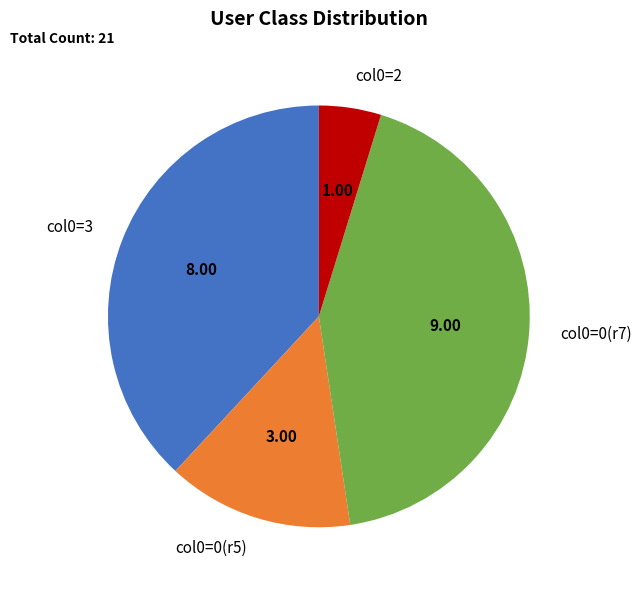

Count the number of slices in the pie.

4